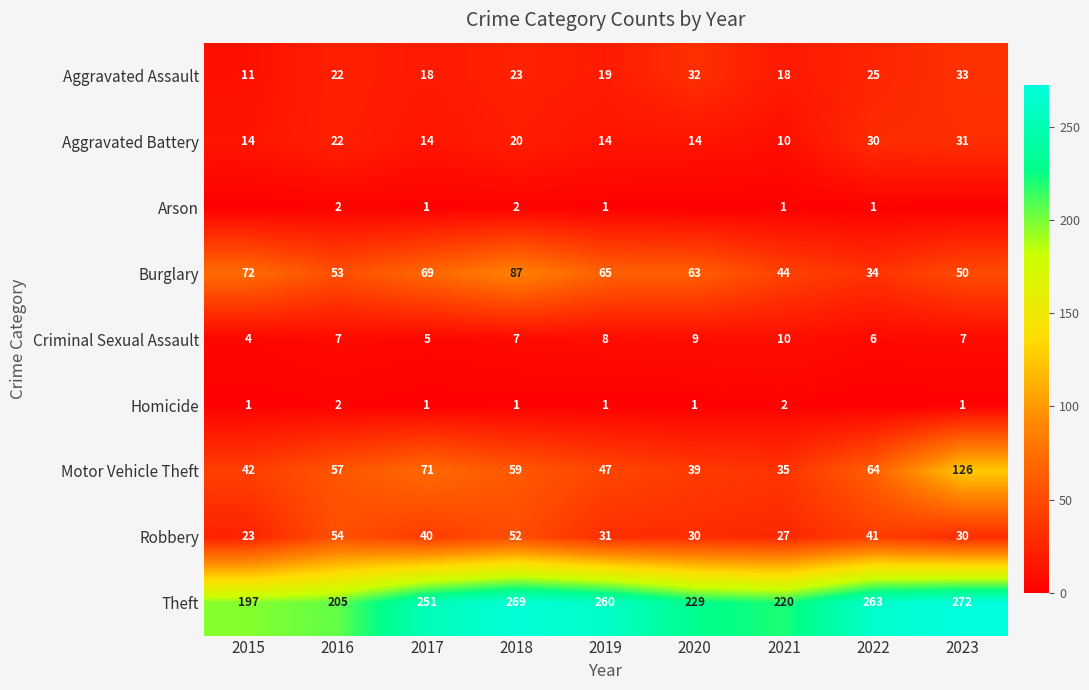

What is the difference between the maximum and minimum values in the Aggravated Assault series?

22